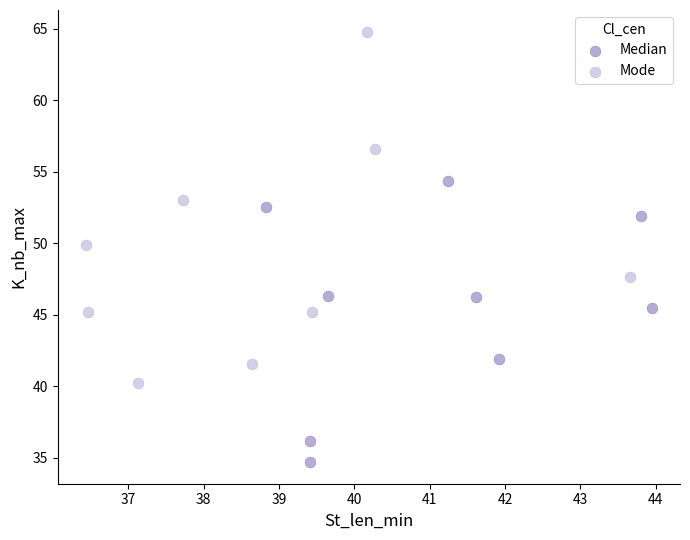

Which series reaches the maximum Y coordinate?

Mode